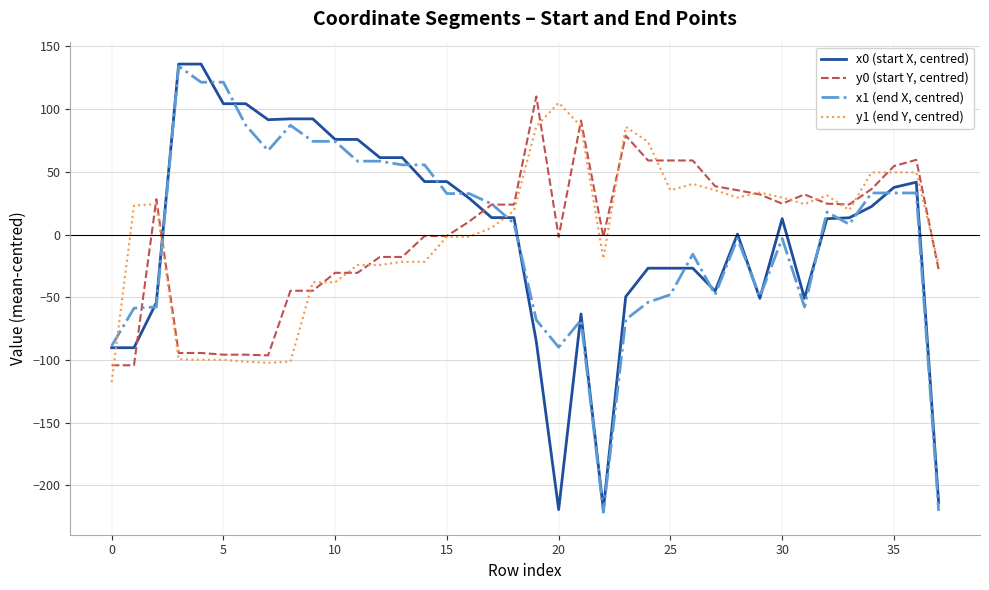

Does the chart have visible grid lines?

Yes